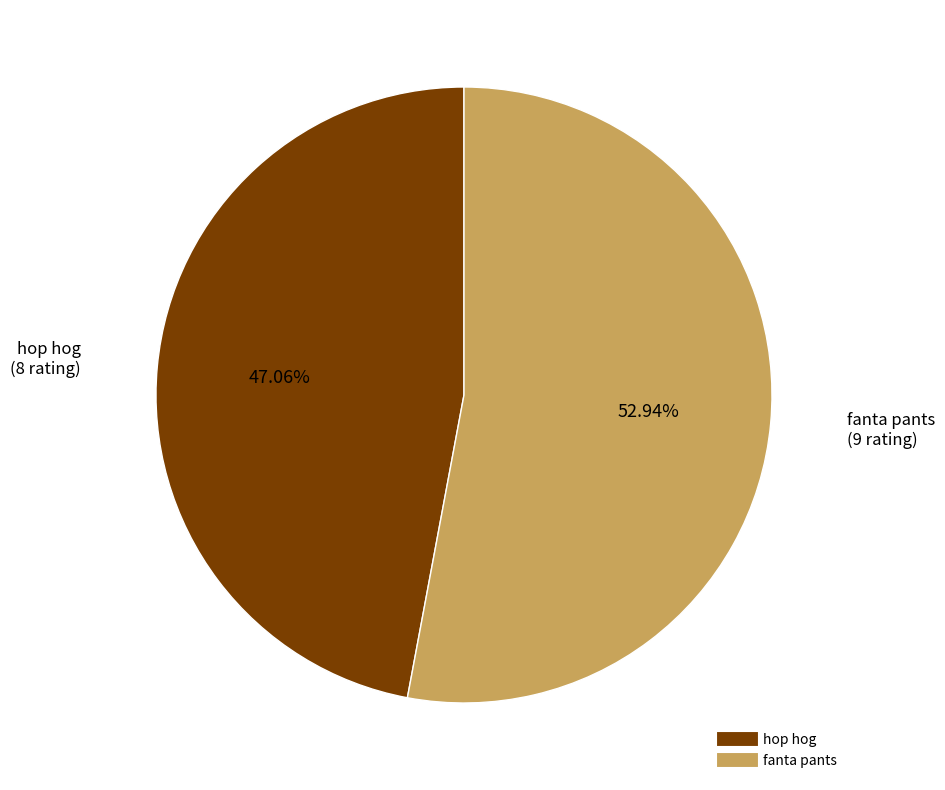

Which category has the smallest portion of the pie?

hop hog